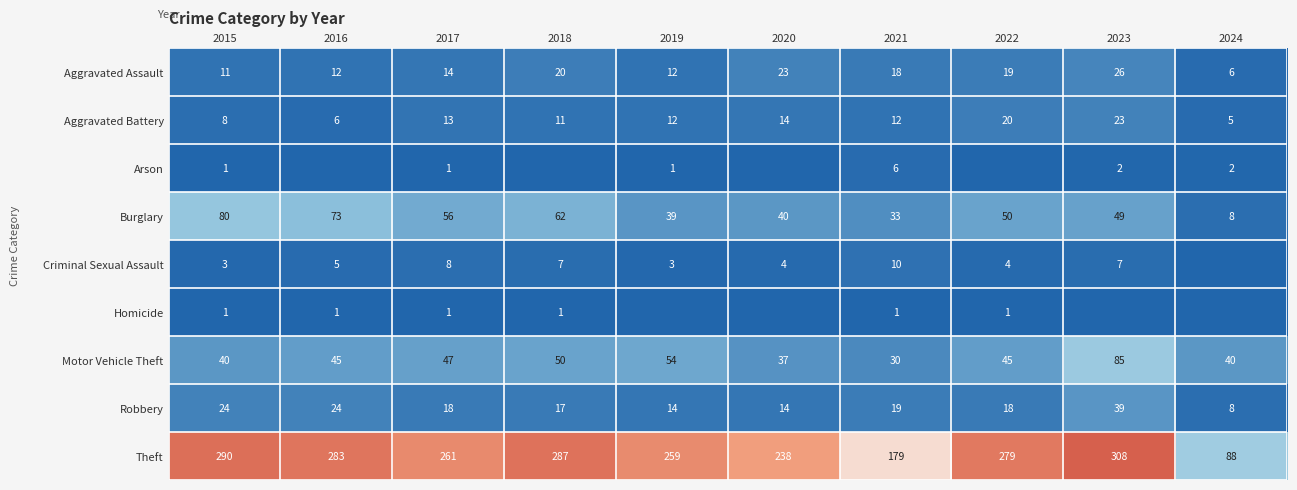

The Robbery series shows 17 at 2015. True or false?

False